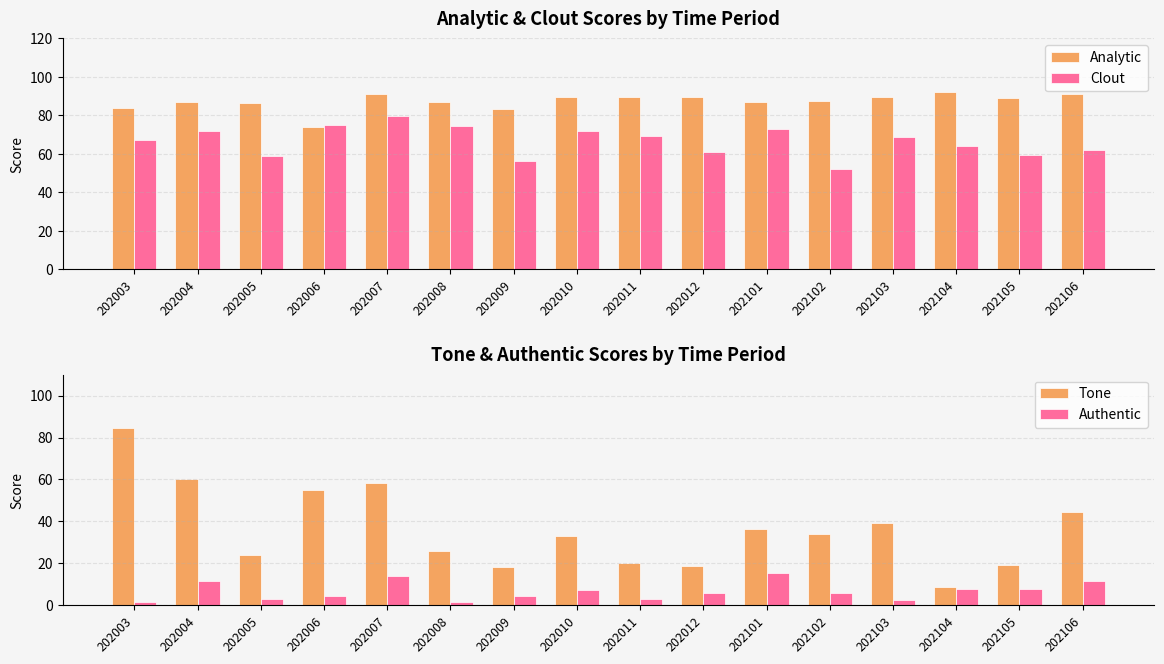

True or false: Tone has a value of 24.0 at 202005.

True